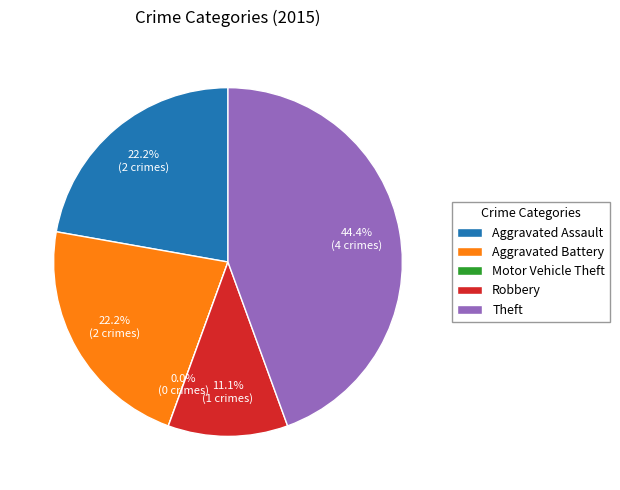

Rank the categories by value from lowest to highest.

Motor Vehicle Theft, Robbery, Aggravated Assault, Aggravated Battery, Theft